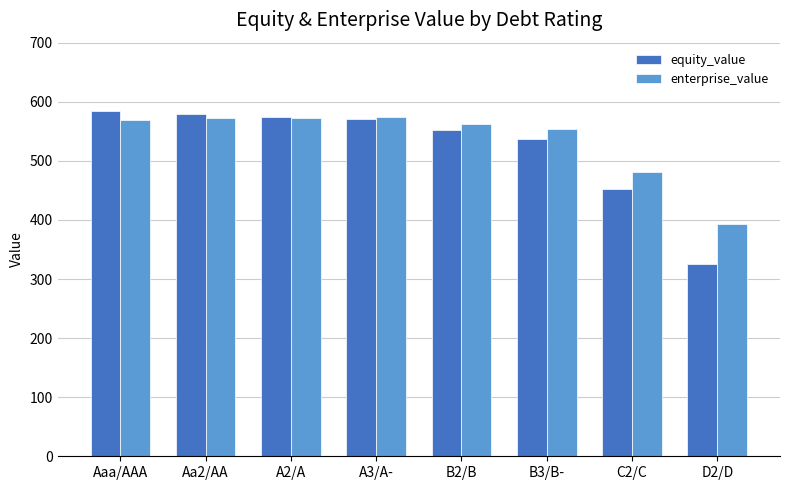

What is the sum of all equity_value values?

4178.1